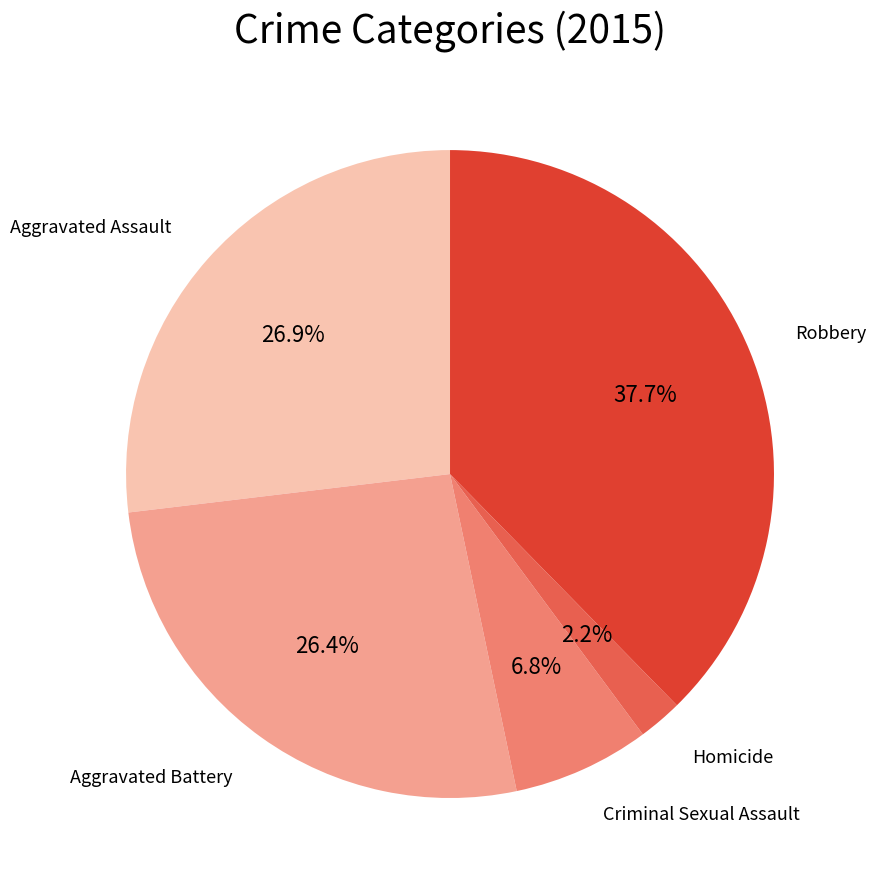

To the nearest percent, what percentage of the pie is Robbery?

38%